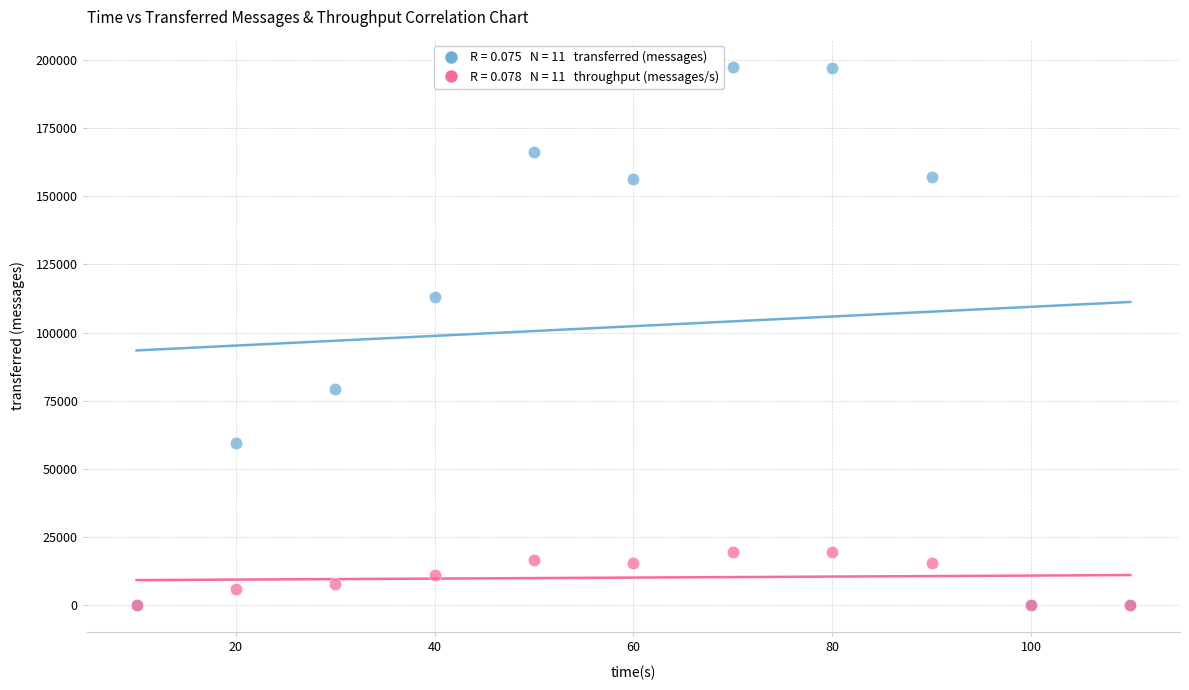

Across all series, what Y value is closest to 98730?

112920